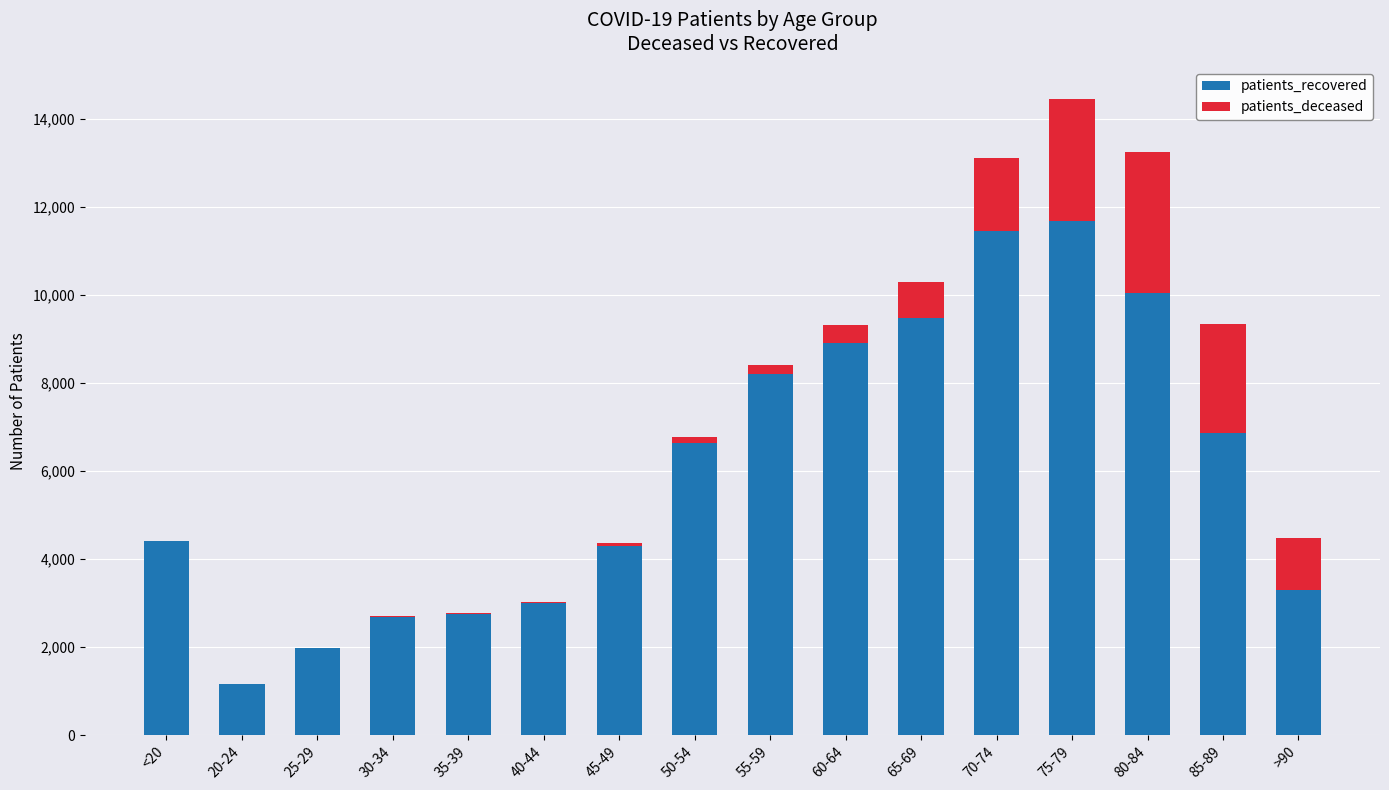

Count the number of data series in this chart.

2